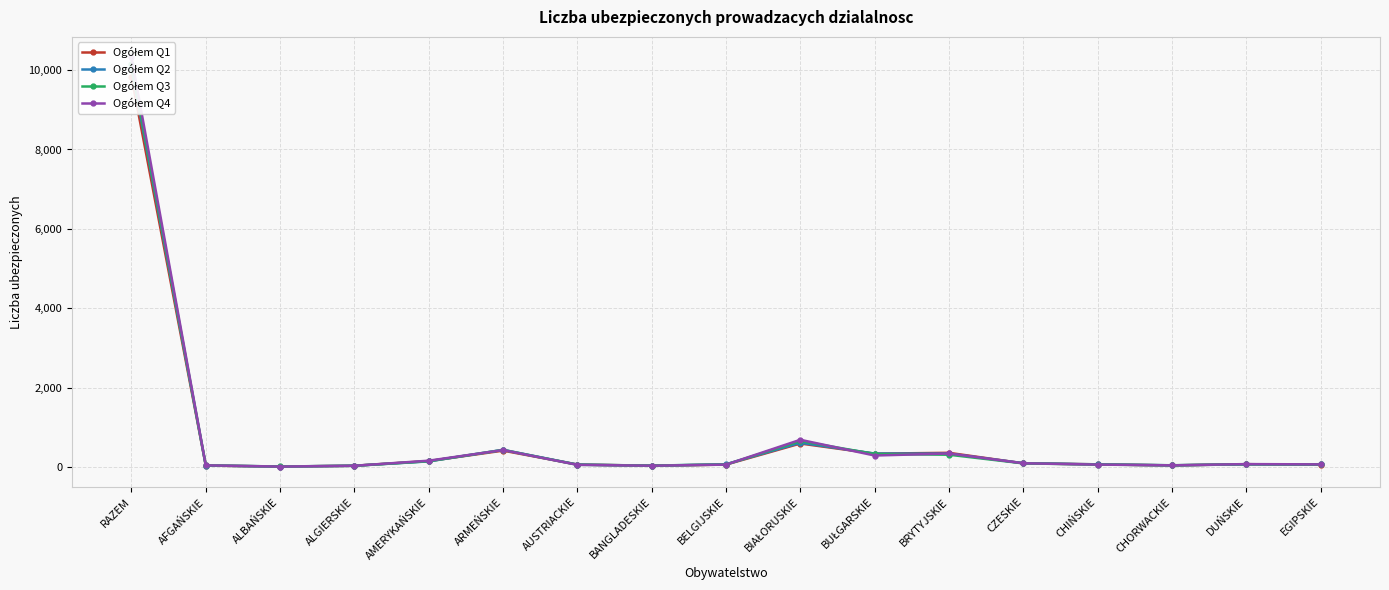

After their last crossing, which series has the higher values: Ogółem Q1 or Ogółem Q2?

Ogółem Q2